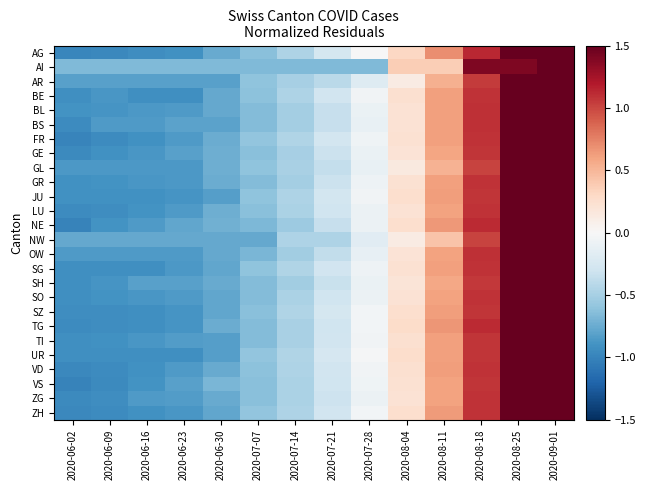

Reading right to left, extract all data points from this chart.

AG: 2020-09-01=1.5	2020-08-25=1.5	2020-08-18=1.1	2020-08-11=0.7	2020-08-04=0.3	2020-07-28=-0.0	2020-07-21=-0.3	2020-07-14=-0.5	2020-07-07=-0.6	2020-06-30=-0.8	2020-06-23=-0.9	2020-06-16=-0.9	2020-06-09=-1.0	2020-06-02=-1.0
AI: 2020-09-01=1.5	2020-08-25=1.4	2020-08-18=1.4	2020-08-11=0.4	2020-08-04=0.4	2020-07-28=-0.7	2020-07-21=-0.7	2020-07-14=-0.7	2020-07-07=-0.7	2020-06-30=-0.7	2020-06-23=-0.7	2020-06-16=-0.7	2020-06-09=-0.7	2020-06-02=-0.7
AR: 2020-09-01=1.5	2020-08-25=1.5	2020-08-18=1.0	2020-08-11=0.5	2020-08-04=0.1	2020-07-28=-0.2	2020-07-21=-0.4	2020-07-14=-0.5	2020-07-07=-0.6	2020-06-30=-0.8	2020-06-23=-0.8	2020-06-16=-0.8	2020-06-09=-0.8	2020-06-02=-0.8
BE: 2020-09-01=1.5	2020-08-25=1.5	2020-08-18=1.1	2020-08-11=0.6	2020-08-04=0.2	2020-07-28=-0.1	2020-07-21=-0.3	2020-07-14=-0.5	2020-07-07=-0.6	2020-06-30=-0.8	2020-06-23=-0.9	2020-06-16=-0.9	2020-06-09=-0.9	2020-06-02=-0.9
BL: 2020-09-01=1.5	2020-08-25=1.5	2020-08-18=1.1	2020-08-11=0.6	2020-08-04=0.2	2020-07-28=-0.1	2020-07-21=-0.3	2020-07-14=-0.5	2020-07-07=-0.6	2020-06-30=-0.8	2020-06-23=-0.8	2020-06-16=-0.9	2020-06-09=-0.9	2020-06-02=-0.9
BS: 2020-09-01=1.5	2020-08-25=1.5	2020-08-18=1.1	2020-08-11=0.6	2020-08-04=0.2	2020-07-28=-0.1	2020-07-21=-0.3	2020-07-14=-0.5	2020-07-07=-0.6	2020-06-30=-0.8	2020-06-23=-0.8	2020-06-16=-0.8	2020-06-09=-0.8	2020-06-02=-0.9
FR: 2020-09-01=1.5	2020-08-25=1.5	2020-08-18=1.1	2020-08-11=0.6	2020-08-04=0.2	2020-07-28=-0.1	2020-07-21=-0.3	2020-07-14=-0.4	2020-07-07=-0.6	2020-06-30=-0.7	2020-06-23=-0.8	2020-06-16=-0.9	2020-06-09=-0.9	2020-06-02=-1.0
GE: 2020-09-01=1.5	2020-08-25=1.5	2020-08-18=1.1	2020-08-11=0.6	2020-08-04=0.2	2020-07-28=-0.1	2020-07-21=-0.3	2020-07-14=-0.5	2020-07-07=-0.6	2020-06-30=-0.7	2020-06-23=-0.8	2020-06-16=-0.9	2020-06-09=-0.9	2020-06-02=-1.0
GL: 2020-09-01=1.5	2020-08-25=1.5	2020-08-18=1.0	2020-08-11=0.5	2020-08-04=0.1	2020-07-28=-0.1	2020-07-21=-0.4	2020-07-14=-0.5	2020-07-07=-0.6	2020-06-30=-0.7	2020-06-23=-0.9	2020-06-16=-0.9	2020-06-09=-0.9	2020-06-02=-0.9
GR: 2020-09-01=1.5	2020-08-25=1.5	2020-08-18=1.1	2020-08-11=0.6	2020-08-04=0.2	2020-07-28=-0.1	2020-07-21=-0.3	2020-07-14=-0.5	2020-07-07=-0.7	2020-06-30=-0.7	2020-06-23=-0.9	2020-06-16=-0.9	2020-06-09=-0.9	2020-06-02=-0.9
JU: 2020-09-01=1.5	2020-08-25=1.5	2020-08-18=1.1	2020-08-11=0.6	2020-08-04=0.2	2020-07-28=-0.1	2020-07-21=-0.3	2020-07-14=-0.5	2020-07-07=-0.6	2020-06-30=-0.8	2020-06-23=-0.9	2020-06-16=-0.9	2020-06-09=-0.9	2020-06-02=-0.9
LU: 2020-09-01=1.5	2020-08-25=1.5	2020-08-18=1.1	2020-08-11=0.6	2020-08-04=0.2	2020-07-28=-0.1	2020-07-21=-0.3	2020-07-14=-0.5	2020-07-07=-0.6	2020-06-30=-0.7	2020-06-23=-0.8	2020-06-16=-0.9	2020-06-09=-0.9	2020-06-02=-0.9
NE: 2020-09-01=1.5	2020-08-25=1.5	2020-08-18=1.1	2020-08-11=0.6	2020-08-04=0.2	2020-07-28=-0.1	2020-07-21=-0.3	2020-07-14=-0.5	2020-07-07=-0.7	2020-06-30=-0.7	2020-06-23=-0.8	2020-06-16=-0.9	2020-06-09=-0.9	2020-06-02=-1.0
NW: 2020-09-01=1.5	2020-08-25=1.5	2020-08-18=1.0	2020-08-11=0.4	2020-08-04=0.1	2020-07-28=-0.2	2020-07-21=-0.5	2020-07-14=-0.5	2020-07-07=-0.8	2020-06-30=-0.8	2020-06-23=-0.8	2020-06-16=-0.8	2020-06-09=-0.8	2020-06-02=-0.8
OW: 2020-09-01=1.5	2020-08-25=1.5	2020-08-18=1.1	2020-08-11=0.6	2020-08-04=0.2	2020-07-28=-0.1	2020-07-21=-0.4	2020-07-14=-0.5	2020-07-07=-0.7	2020-06-30=-0.8	2020-06-23=-0.8	2020-06-16=-0.8	2020-06-09=-0.8	2020-06-02=-0.8
SG: 2020-09-01=1.5	2020-08-25=1.5	2020-08-18=1.1	2020-08-11=0.6	2020-08-04=0.2	2020-07-28=-0.1	2020-07-21=-0.3	2020-07-14=-0.5	2020-07-07=-0.6	2020-06-30=-0.8	2020-06-23=-0.9	2020-06-16=-0.9	2020-06-09=-0.9	2020-06-02=-0.9
SH: 2020-09-01=1.5	2020-08-25=1.5	2020-08-18=1.1	2020-08-11=0.6	2020-08-04=0.2	2020-07-28=-0.1	2020-07-21=-0.3	2020-07-14=-0.5	2020-07-07=-0.7	2020-06-30=-0.8	2020-06-23=-0.8	2020-06-16=-0.8	2020-06-09=-0.9	2020-06-02=-0.9
SO: 2020-09-01=1.5	2020-08-25=1.5	2020-08-18=1.1	2020-08-11=0.6	2020-08-04=0.2	2020-07-28=-0.1	2020-07-21=-0.3	2020-07-14=-0.5	2020-07-07=-0.6	2020-06-30=-0.8	2020-06-23=-0.9	2020-06-16=-0.9	2020-06-09=-0.9	2020-06-02=-0.9
SZ: 2020-09-01=1.5	2020-08-25=1.5	2020-08-18=1.1	2020-08-11=0.6	2020-08-04=0.3	2020-07-28=-0.0	2020-07-21=-0.3	2020-07-14=-0.5	2020-07-07=-0.6	2020-06-30=-0.8	2020-06-23=-0.9	2020-06-16=-0.9	2020-06-09=-0.9	2020-06-02=-0.9
TG: 2020-09-01=1.5	2020-08-25=1.5	2020-08-18=1.1	2020-08-11=0.7	2020-08-04=0.3	2020-07-28=-0.0	2020-07-21=-0.3	2020-07-14=-0.5	2020-07-07=-0.6	2020-06-30=-0.7	2020-06-23=-0.9	2020-06-16=-0.9	2020-06-09=-0.9	2020-06-02=-0.9
TI: 2020-09-01=1.5	2020-08-25=1.5	2020-08-18=1.1	2020-08-11=0.6	2020-08-04=0.2	2020-07-28=-0.1	2020-07-21=-0.3	2020-07-14=-0.5	2020-07-07=-0.7	2020-06-30=-0.8	2020-06-23=-0.8	2020-06-16=-0.9	2020-06-09=-0.9	2020-06-02=-0.9
UR: 2020-09-01=1.5	2020-08-25=1.5	2020-08-18=1.1	2020-08-11=0.6	2020-08-04=0.3	2020-07-28=-0.0	2020-07-21=-0.3	2020-07-14=-0.4	2020-07-07=-0.6	2020-06-30=-0.8	2020-06-23=-0.9	2020-06-16=-0.9	2020-06-09=-0.9	2020-06-02=-0.9
VD: 2020-09-01=1.5	2020-08-25=1.5	2020-08-18=1.1	2020-08-11=0.6	2020-08-04=0.2	2020-07-28=-0.1	2020-07-21=-0.3	2020-07-14=-0.5	2020-07-07=-0.6	2020-06-30=-0.8	2020-06-23=-0.9	2020-06-16=-0.9	2020-06-09=-0.9	2020-06-02=-1.0
VS: 2020-09-01=1.5	2020-08-25=1.5	2020-08-18=1.1	2020-08-11=0.6	2020-08-04=0.2	2020-07-28=-0.1	2020-07-21=-0.3	2020-07-14=-0.5	2020-07-07=-0.6	2020-06-30=-0.7	2020-06-23=-0.8	2020-06-16=-0.9	2020-06-09=-1.0	2020-06-02=-1.0
ZG: 2020-09-01=1.5	2020-08-25=1.5	2020-08-18=1.1	2020-08-11=0.6	2020-08-04=0.2	2020-07-28=-0.1	2020-07-21=-0.3	2020-07-14=-0.5	2020-07-07=-0.6	2020-06-30=-0.8	2020-06-23=-0.8	2020-06-16=-0.9	2020-06-09=-0.9	2020-06-02=-1.0
ZH: 2020-09-01=1.5	2020-08-25=1.5	2020-08-18=1.1	2020-08-11=0.6	2020-08-04=0.3	2020-07-28=-0.0	2020-07-21=-0.3	2020-07-14=-0.5	2020-07-07=-0.6	2020-06-30=-0.8	2020-06-23=-0.9	2020-06-16=-0.9	2020-06-09=-0.9	2020-06-02=-1.0